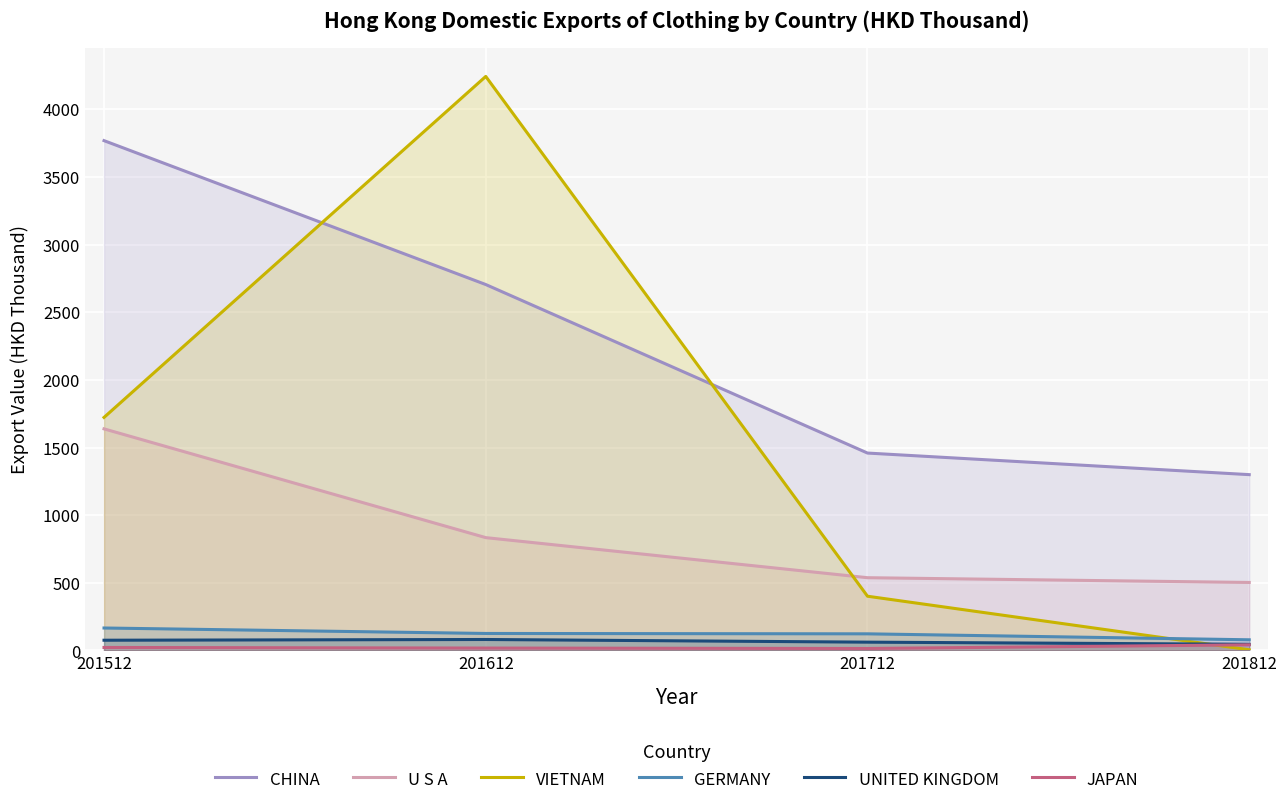

What is the value of the GERMANY point at the 2nd from the left?

125.8